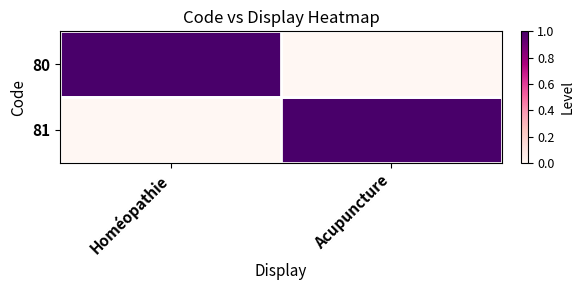

Reading right to left, list all the values displayed in this chart.

80: Acupuncture=0	Homéopathie=1
81: Acupuncture=1	Homéopathie=0